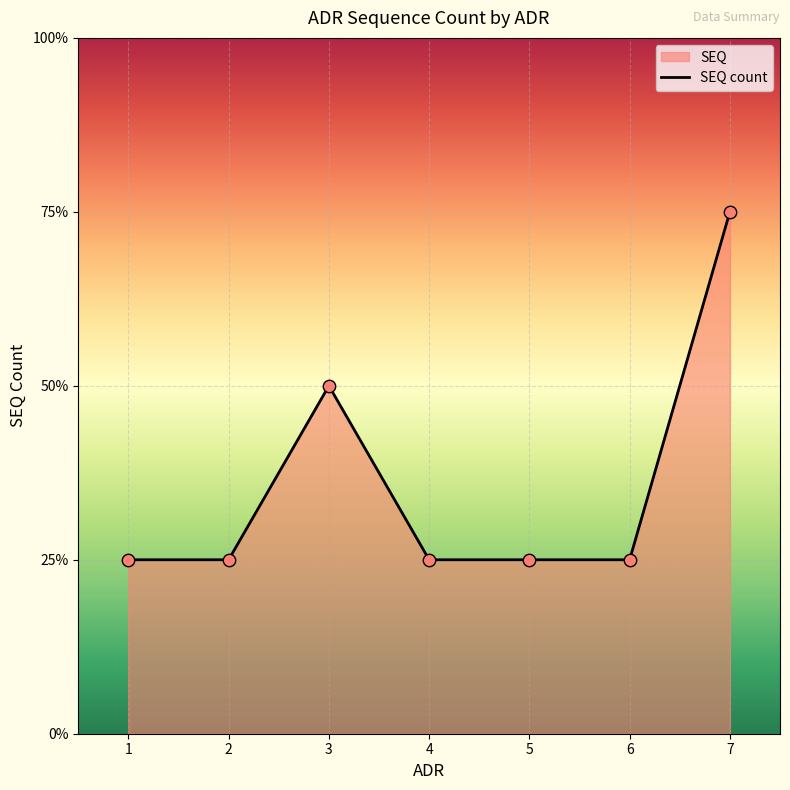

Which has a higher value, 2 or 7?

7